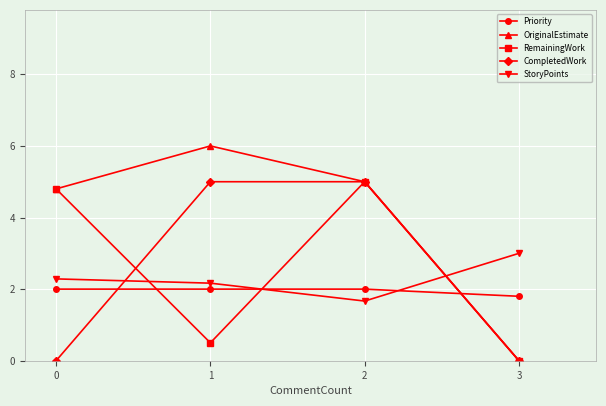

Rank the categories by RemainingWork value from lowest to highest.

3, 1, 0, 2